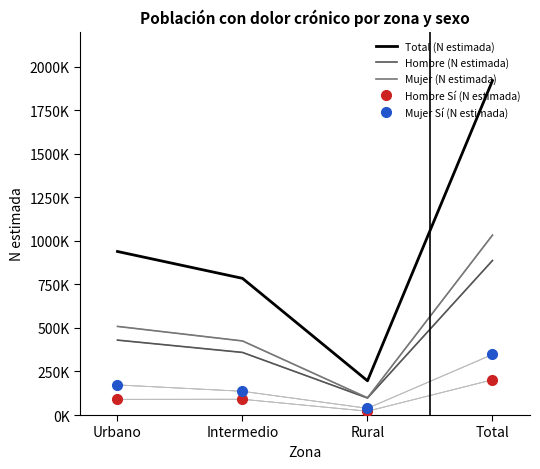

Which series has the largest range (max minus min)?

Total (N estimada)